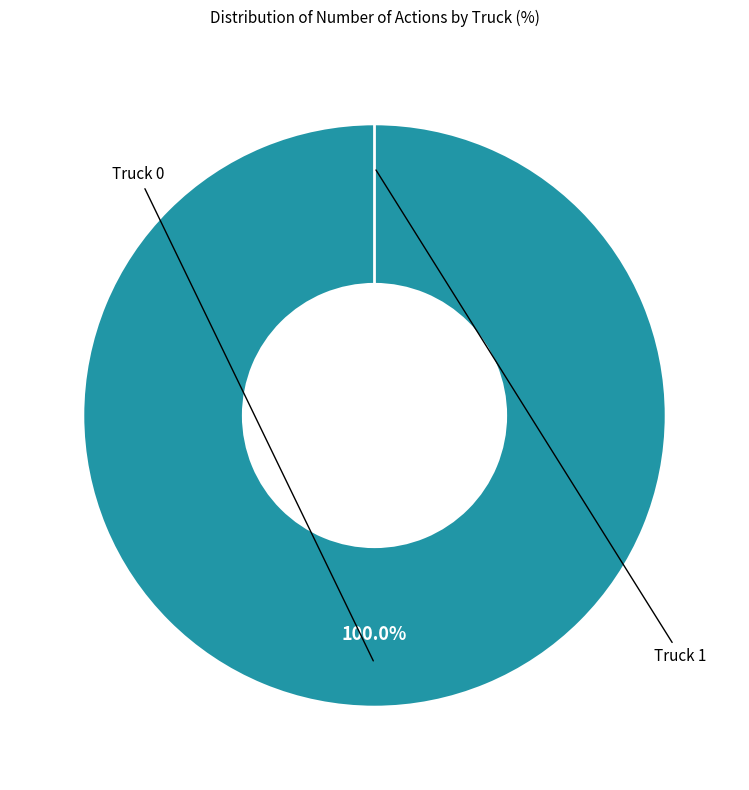

What is the change in value from Truck 0 to Truck 1?

-20